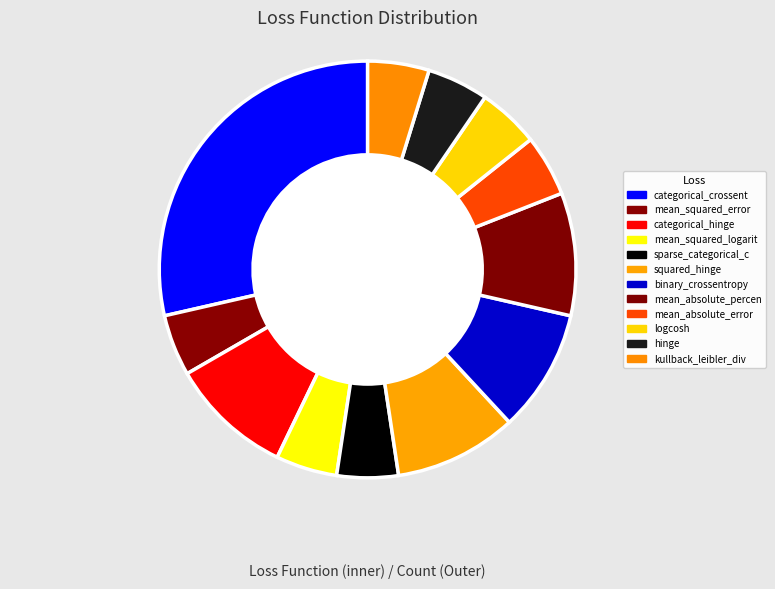

Does kullback_leibler_divergence account for over 50% of the chart?

No